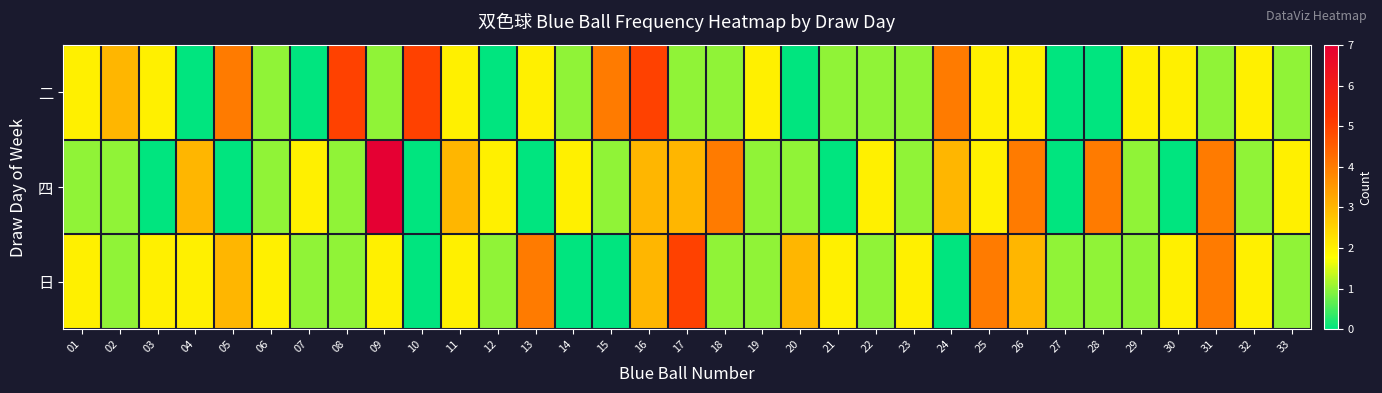

How many data points does each series have?

33